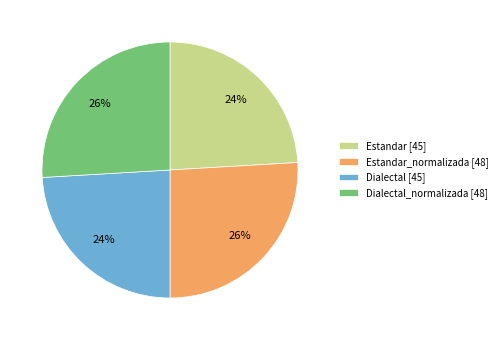

To the nearest percent, what is the combined percentage of Dialectal_normalizada [48] and Estandar [45]?

50%